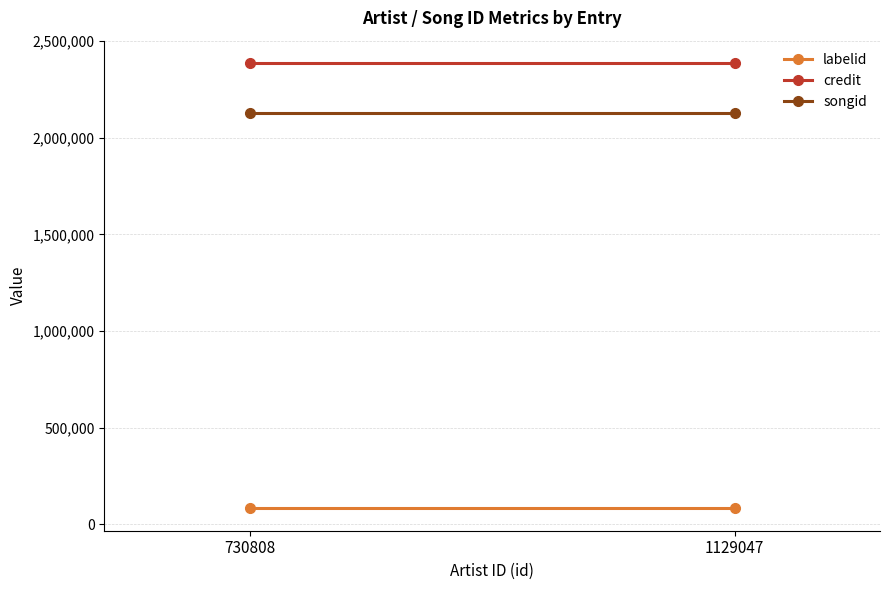

Rank the series by their maximum value, from highest to lowest.

credit, songid, labelid